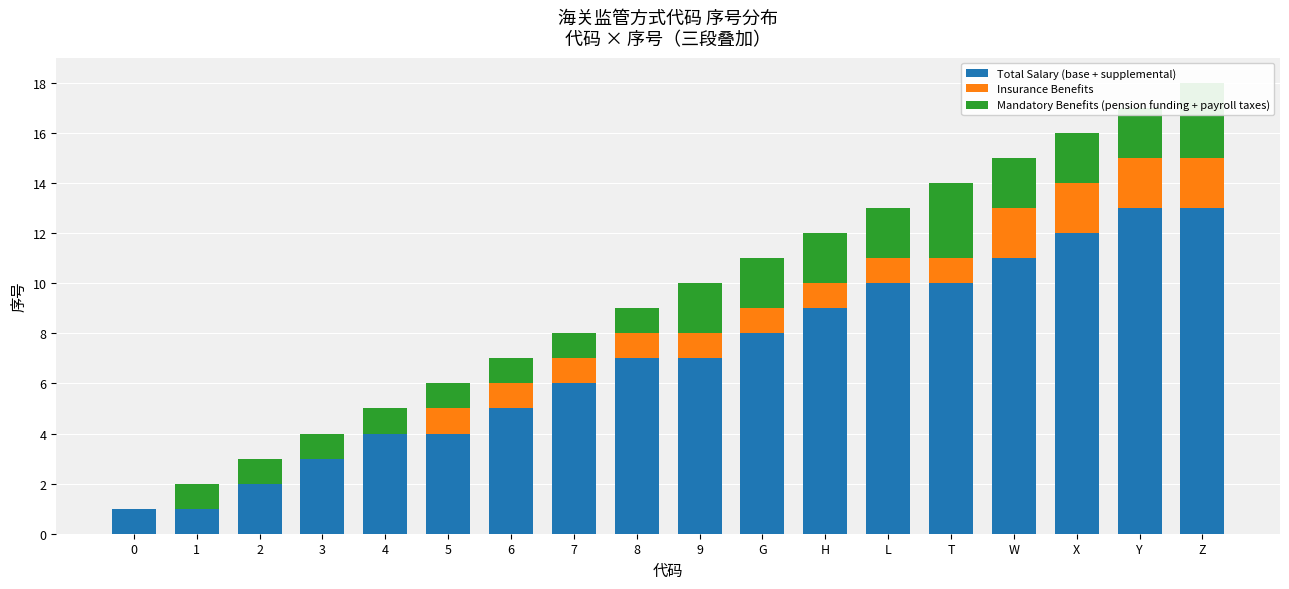

Which series has the largest total across all categories?

Total Salary (base + supplemental)